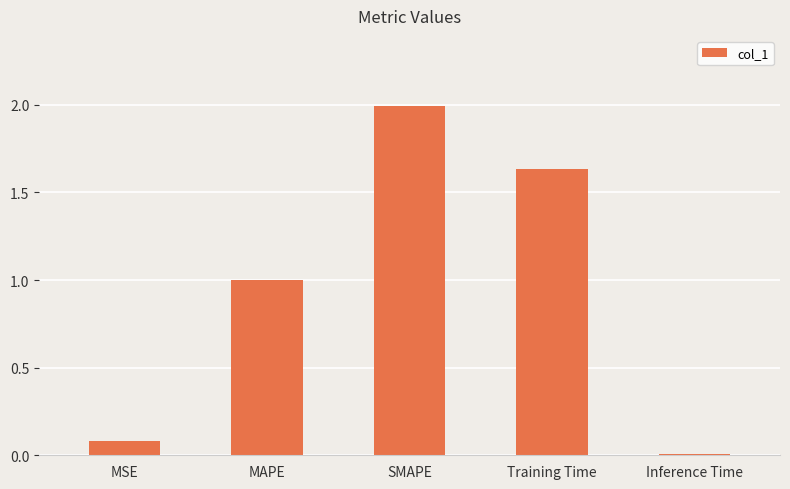

Which label corresponds to the largest value in the chart?

SMAPE